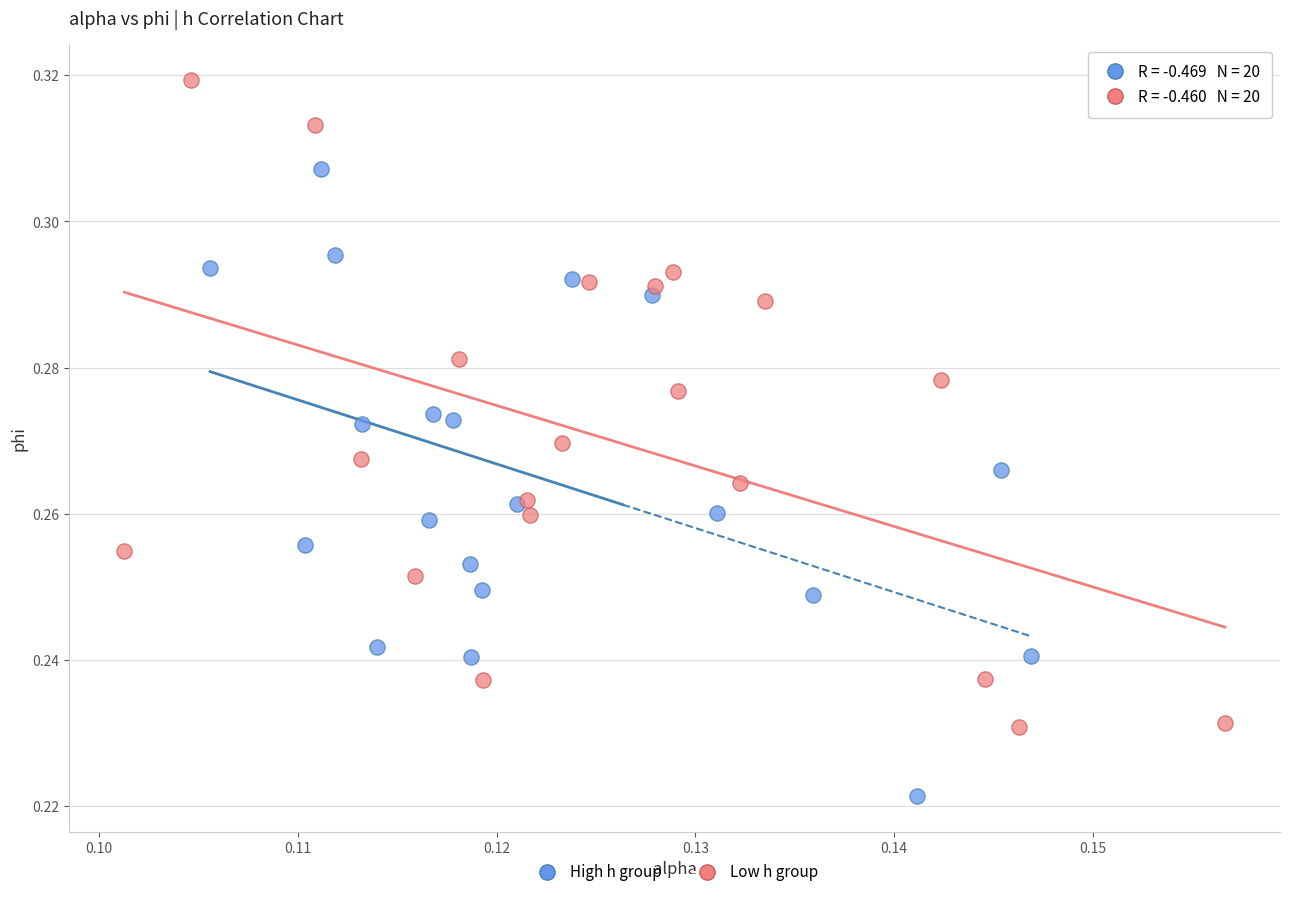

Which series has the largest Y range (max minus min)?

Low h group